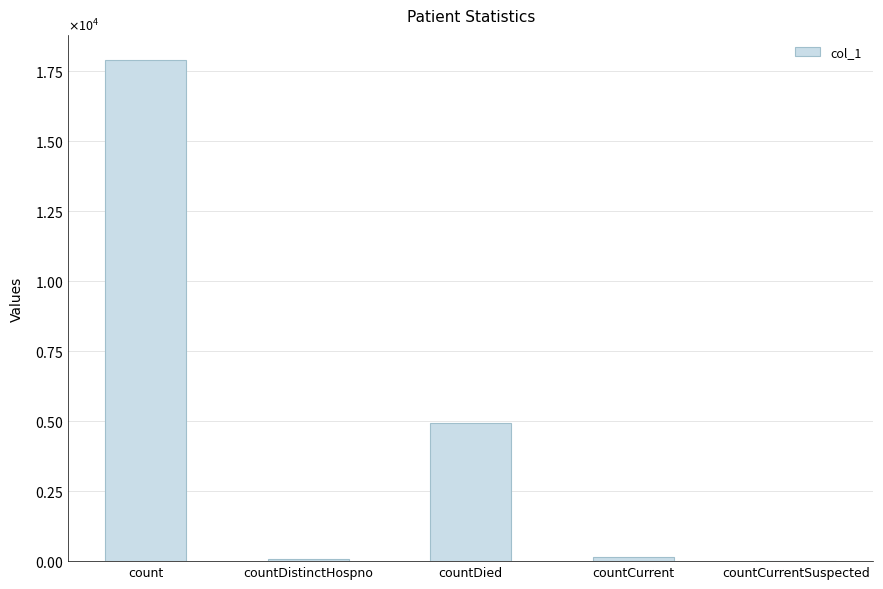

Reading left to right, extract all data points from this chart.

17887	64	4935	154	0